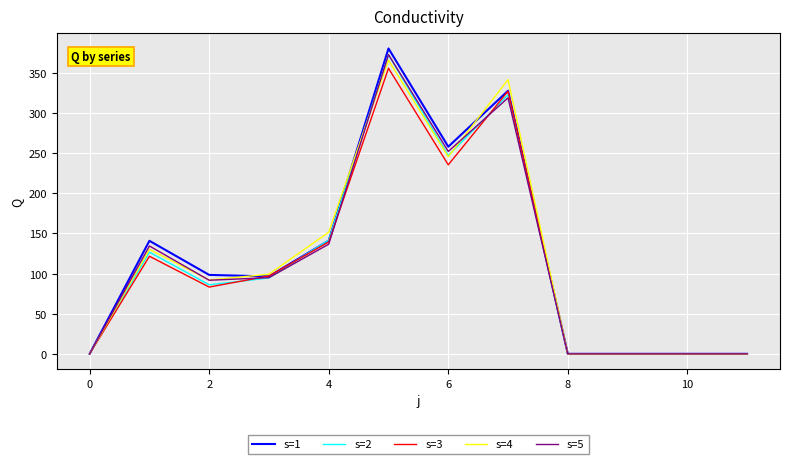

Which series has the largest range (max minus min)?

s=1